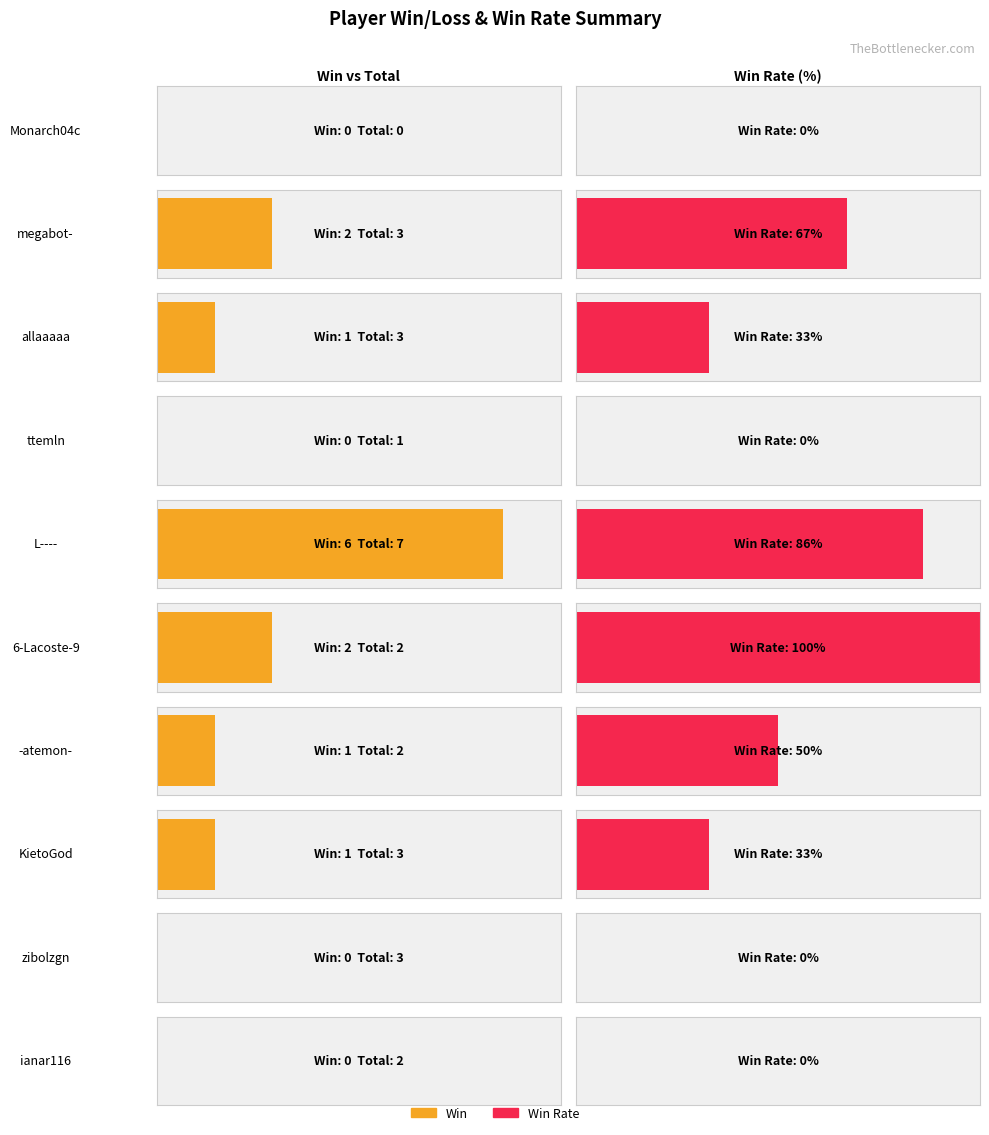

The Total series shows 2 at zibolzgn. True or false?

False